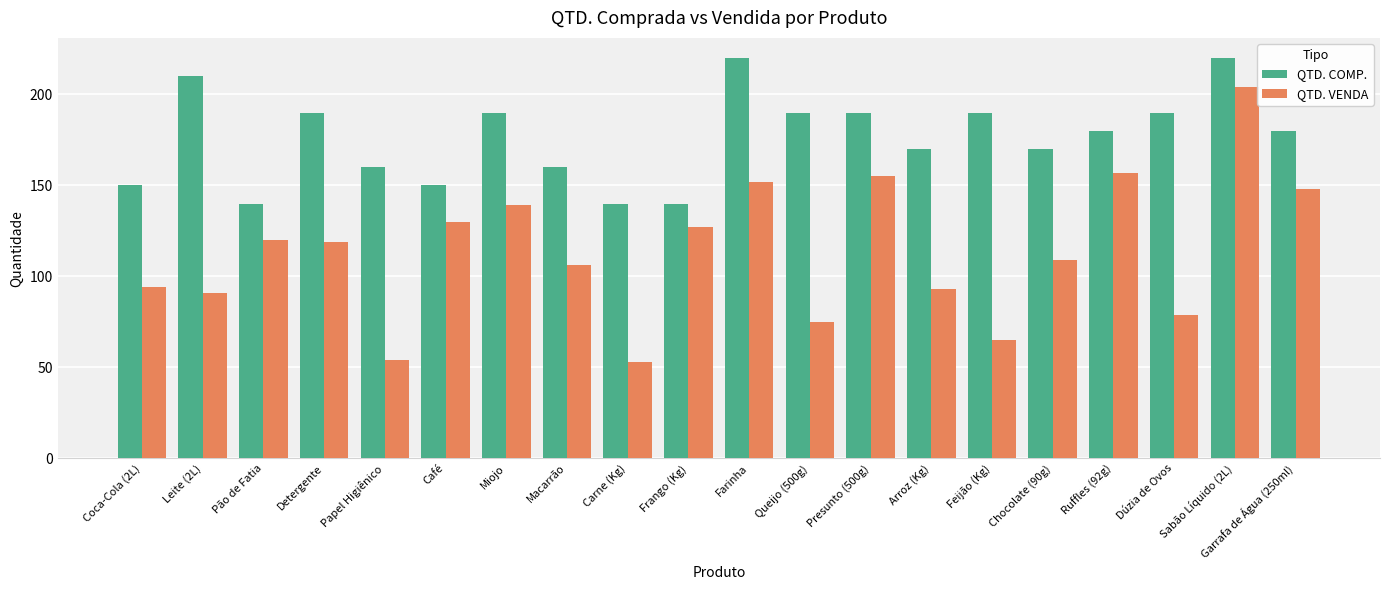

What is the total value across all series at Leite (2L)?

301